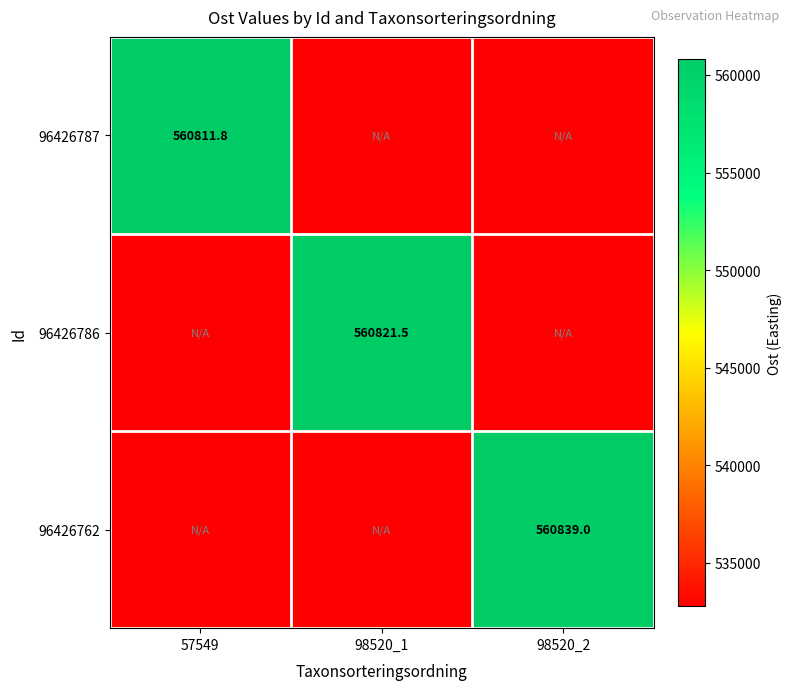

What is the greatest value displayed?

560839.0